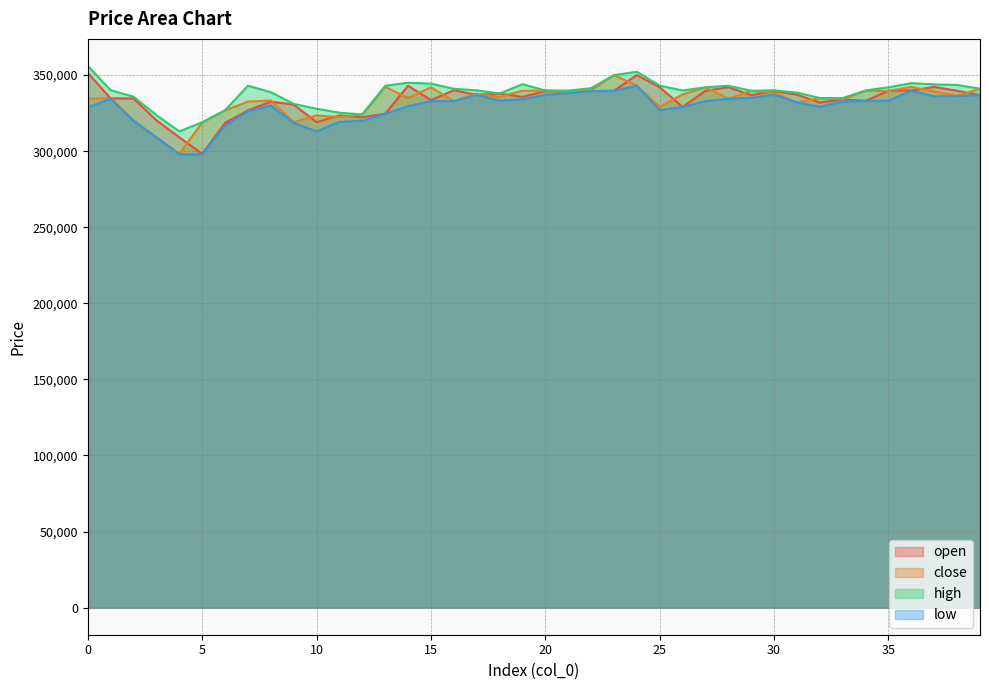

What is the sum of the low values at 39 and 8?

666800